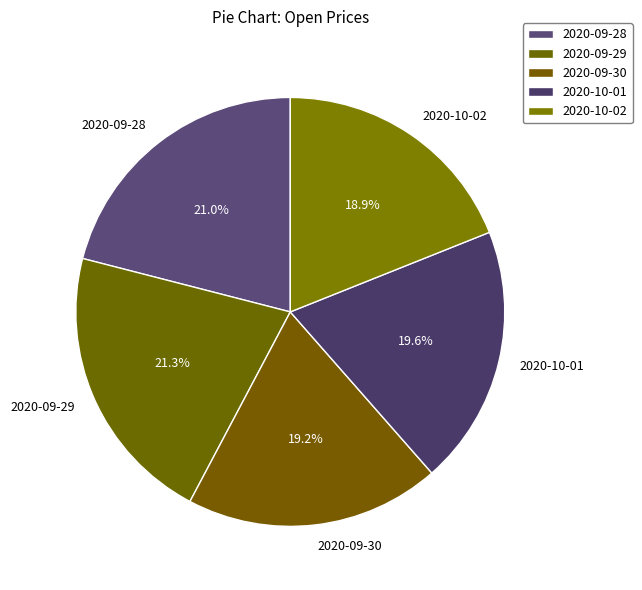

Which has a higher value, 2020-10-01 or 2020-09-29?

2020-09-29